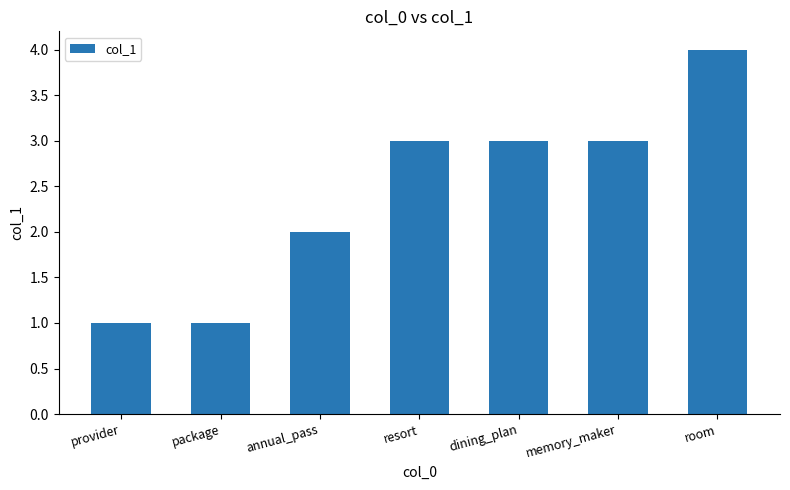

Where is the data nearest to the value 2?

annual_pass